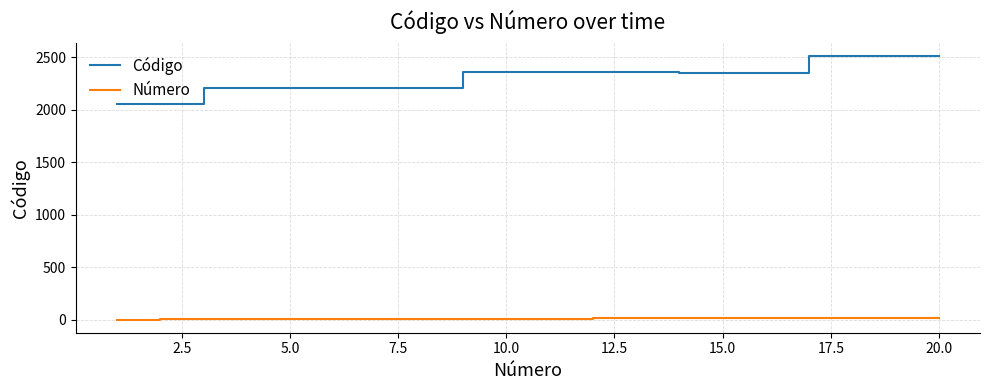

True or false: Código and Número cross at least once.

False